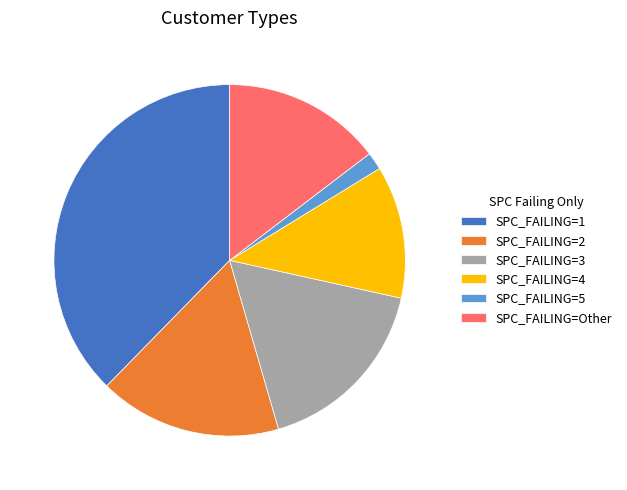

The SPC_FAILING=Other slice represents 15% of the pie. True or false?

True